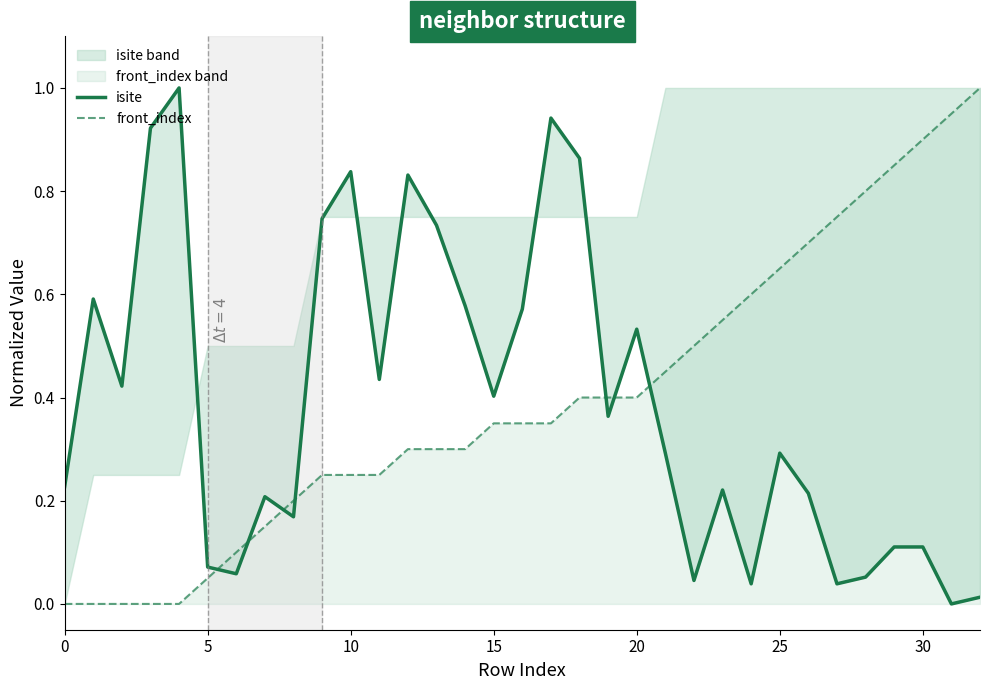

How many values in the isite series exceed 0?

32